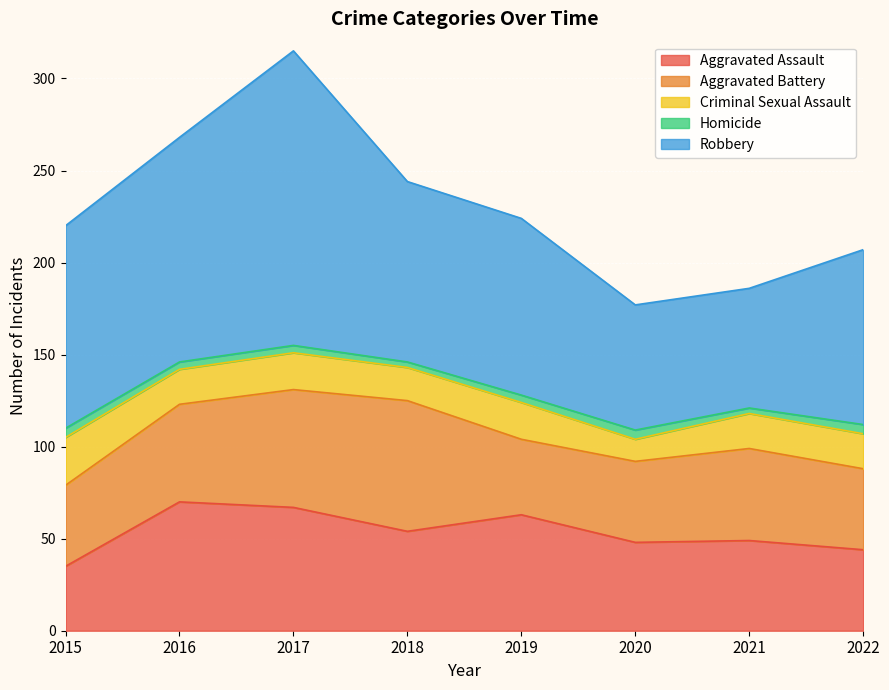

Count the number of data series in this chart.

5